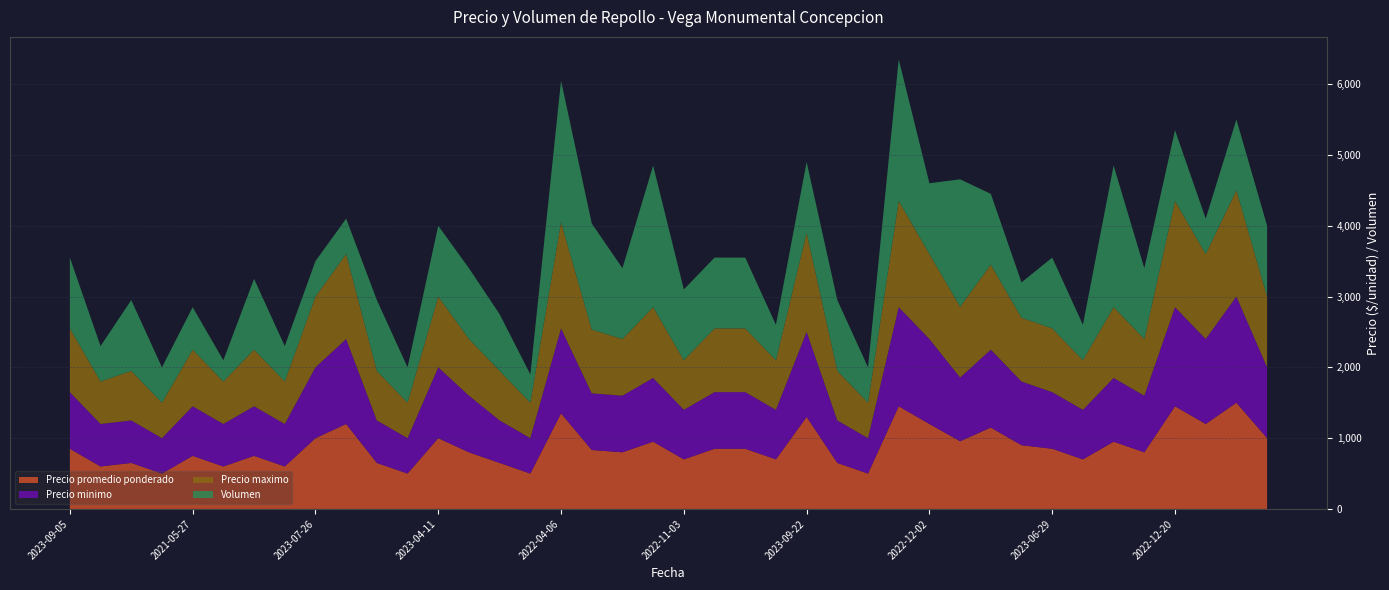

Reading left to right, extract all data points from this chart.

Precio promedio ponderado: 850	600	650	500	750	600	750	600	1000	1200	650	500	1000	800	650	500	1350	833	800	950	700	850	850	700	1300	650	500	1450	1200	956	1150	900	850	700	950	800	1450	1200	1500	1000
Precio minimo: 800	600	600	500	700	600	700	600	1000	1200	600	500	1000	800	600	500	1200	800	800	900	700	800	800	700	1200	600	500	1400	1200	900	1100	900	800	700	900	800	1400	1200	1500	1000
Precio maximo: 900	600	700	500	800	600	800	600	1000	1200	700	500	1000	800	700	500	1500	900	800	1000	700	900	900	700	1400	700	500	1500	1200	1000	1200	900	900	700	1000	800	1500	1200	1500	1000
Volumen: 1000	500	1000	500	600	300	1000	500	500	500	1000	500	1000	1000	800	400	2000	1500	1000	2000	1000	1000	1000	500	1000	1000	500	2000	1000	1800	1000	500	1000	500	2000	1000	1000	500	1000	1000